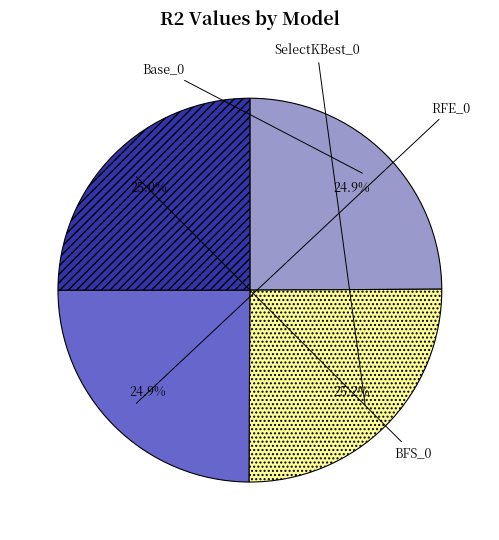

Which category has the smallest portion of the pie?

Base_0